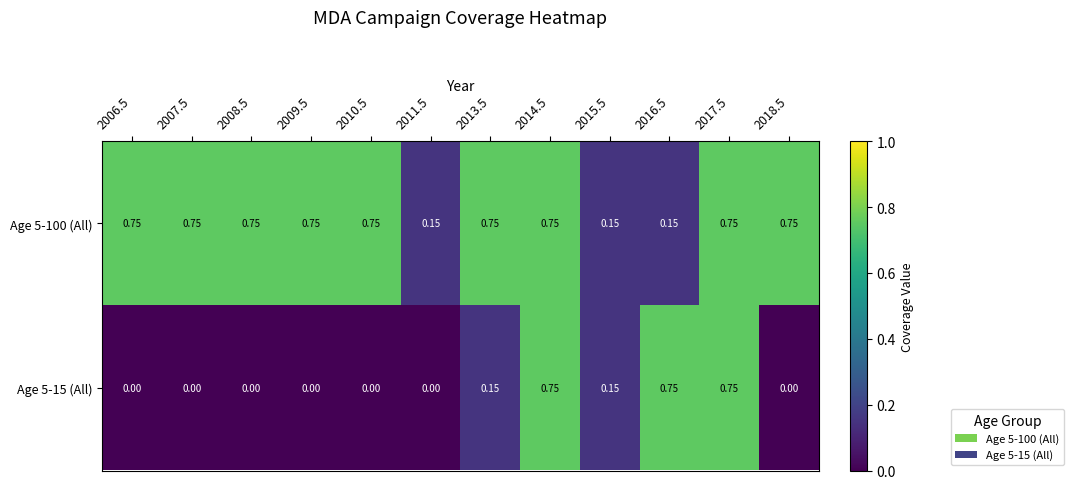

Is the value of Age 5-100 (All) at 2013.5 greater than the value of Age 5-15 (All) at 2011.5?

Yes